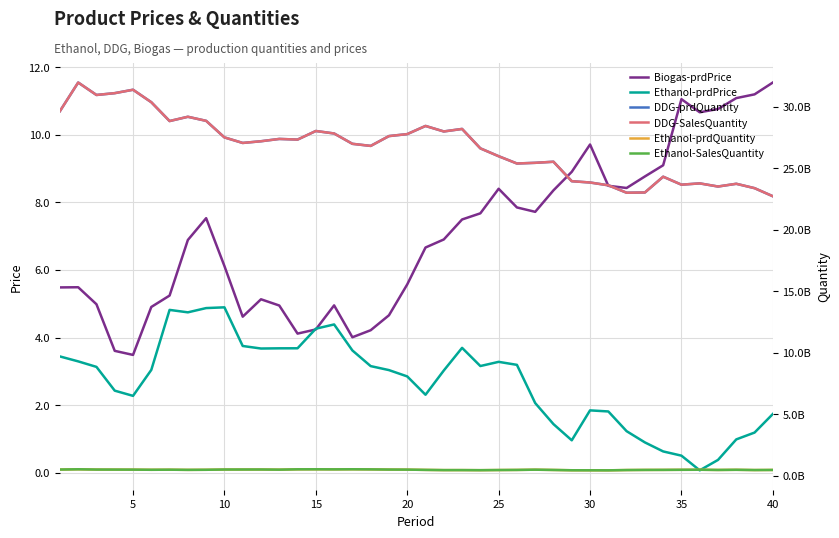

Count the number of data series in this chart.

6